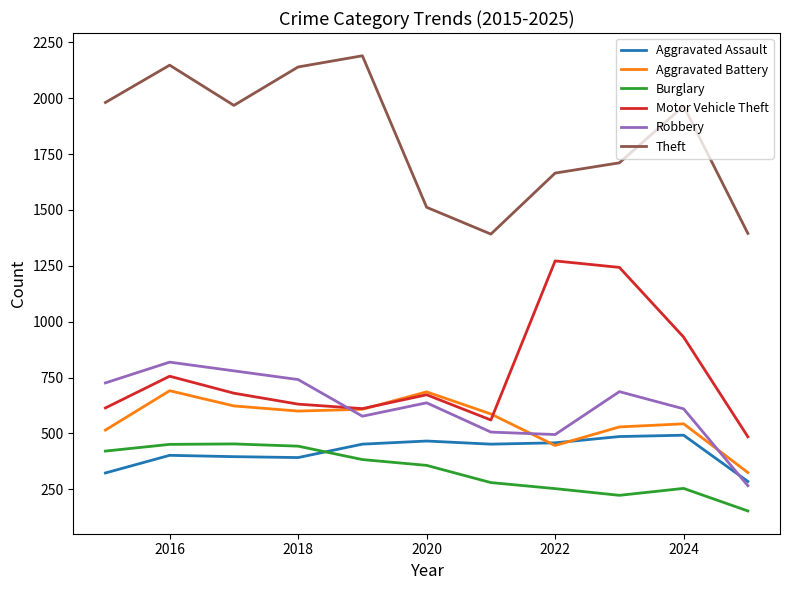

Which series has the largest total across all categories?

Theft